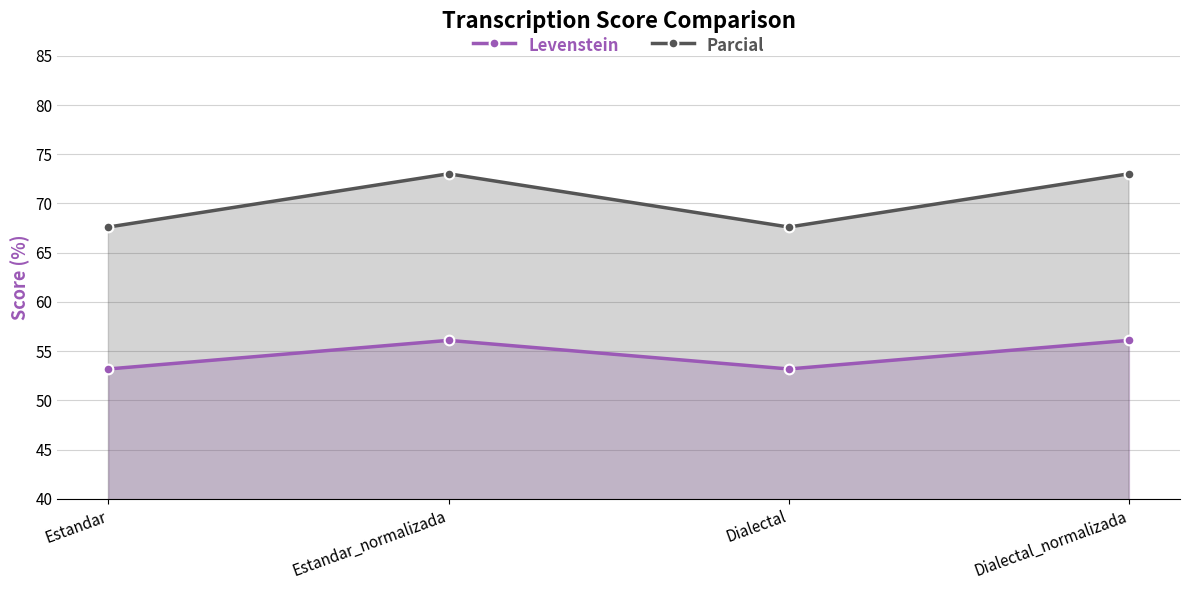

Which category has the lowest value in the Levenstein series?

Estandar